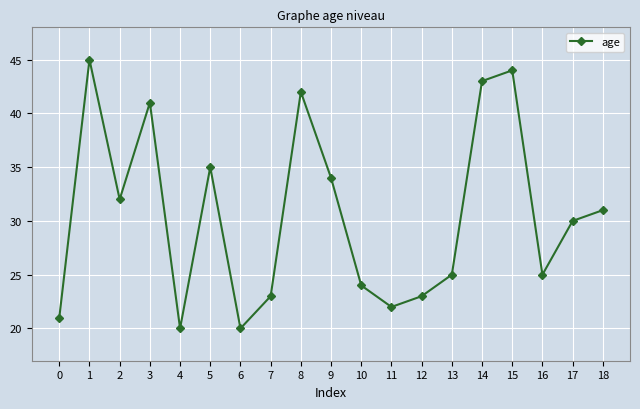

True or false: the data has more than 2 interior local peaks.

True